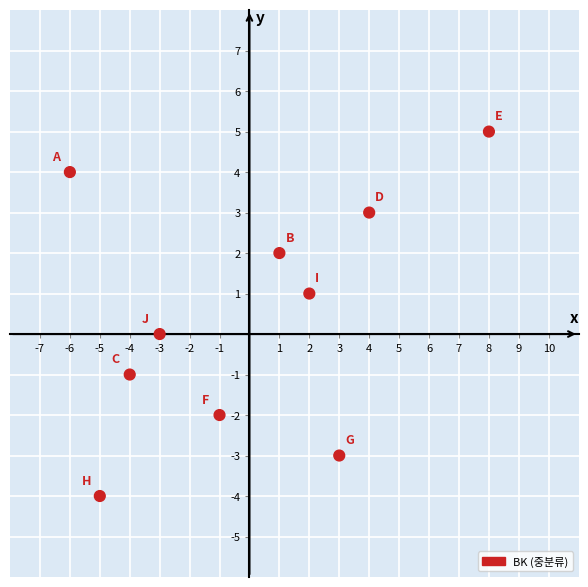

What is the range of X values (max minus min)?

14